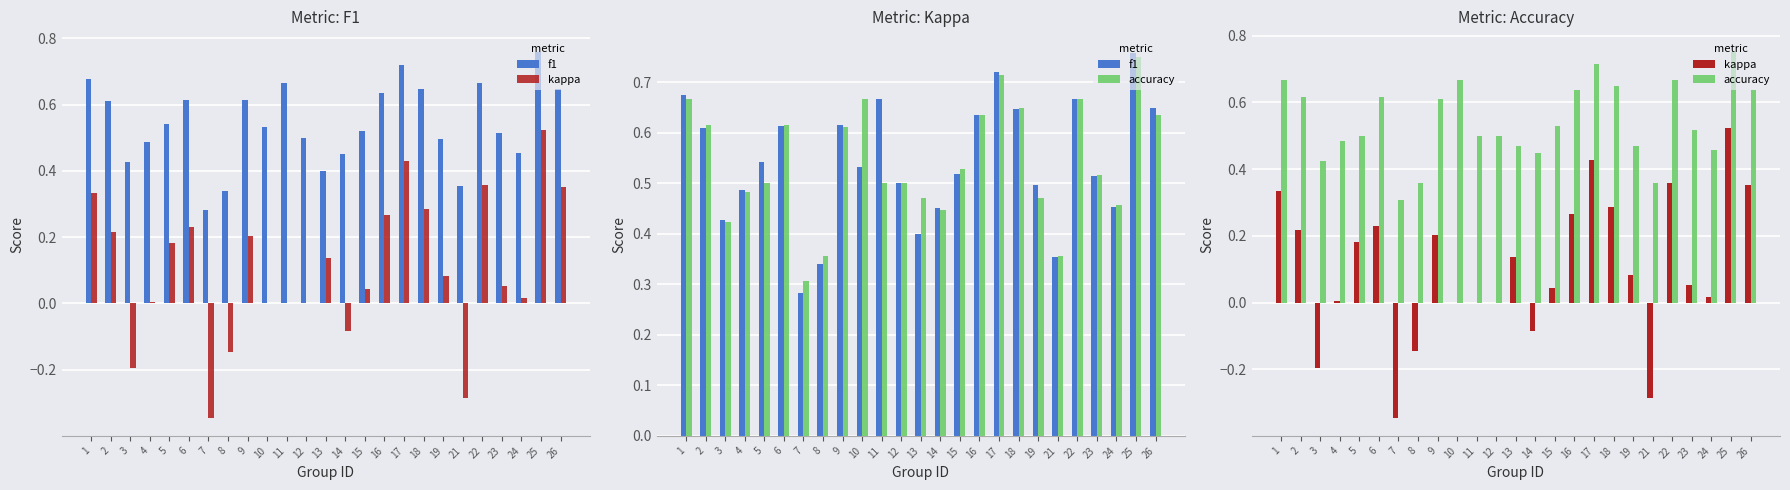

List the series in order of their peak value, lowest first.

kappa, accuracy, f1